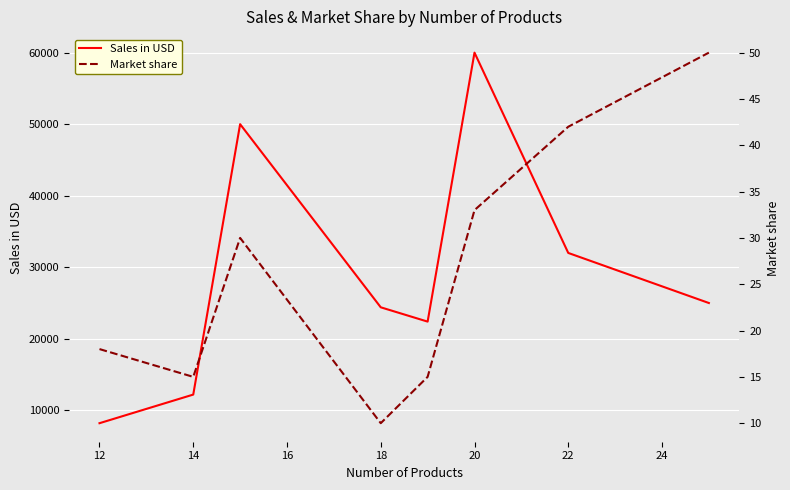

What is the minimum value shown in the chart?

10